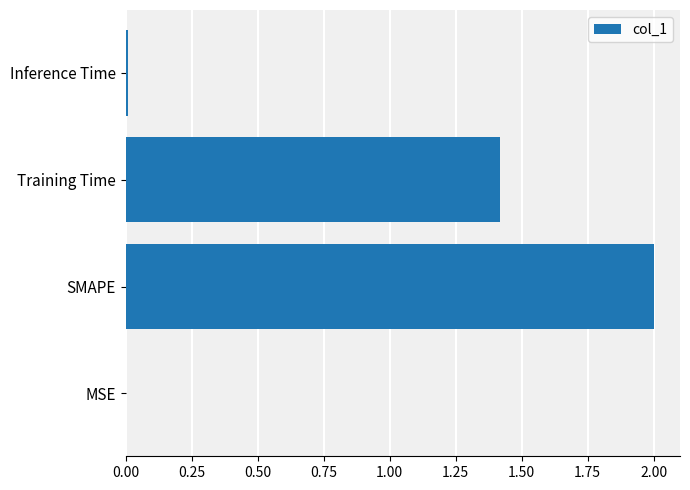

How many categories are shown in the chart?

4